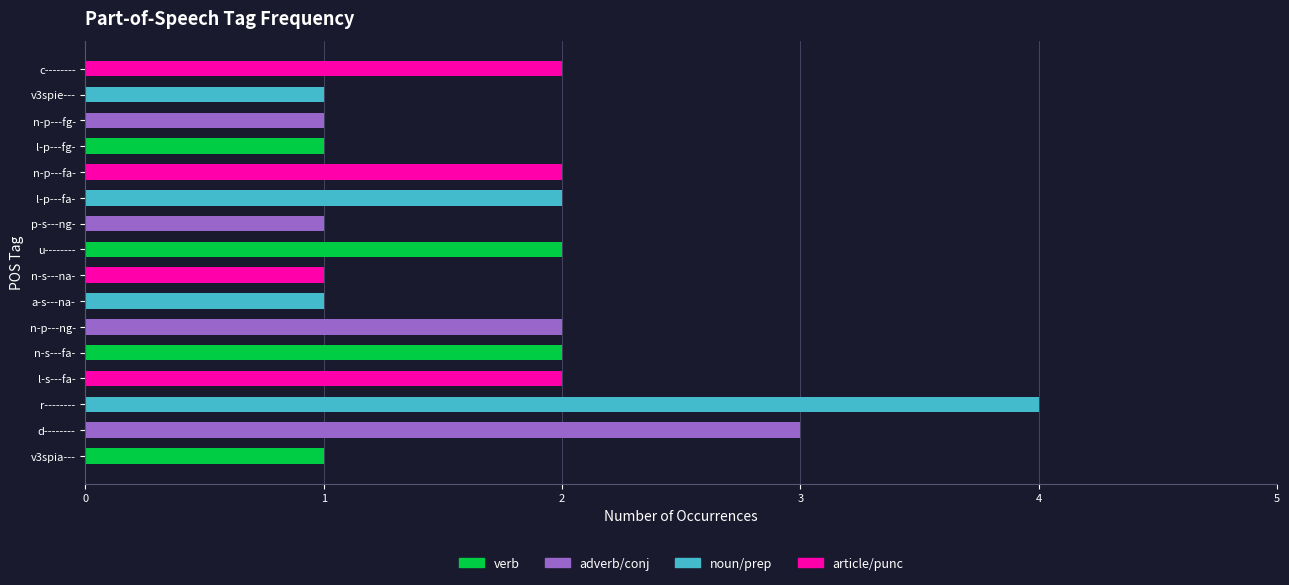

What is the maximum value shown in the chart?

4